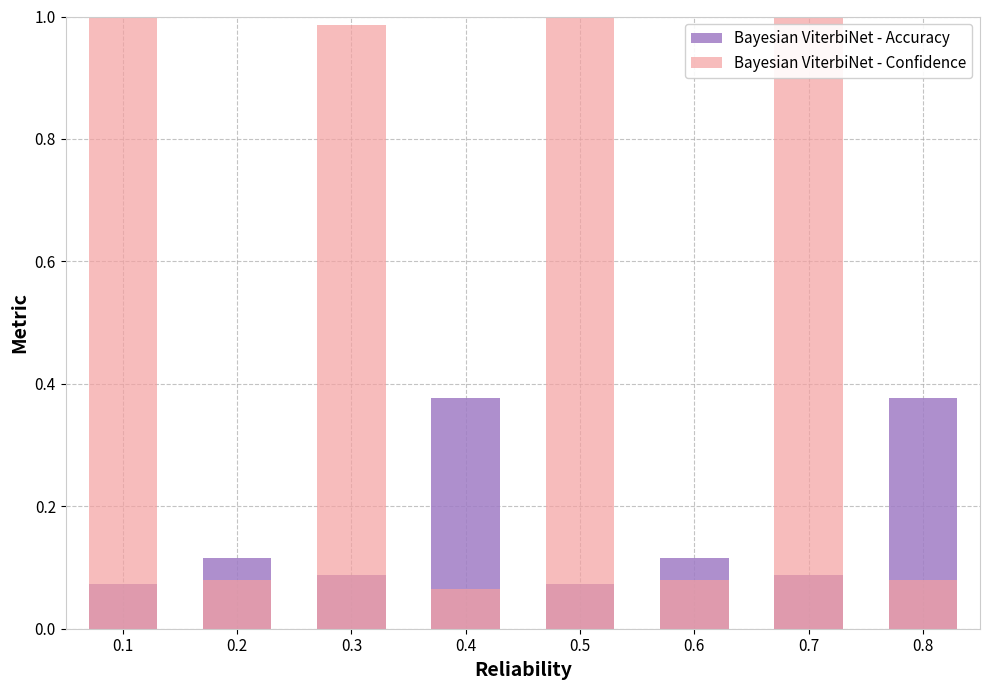

Reading right to left, what are all the values shown in this chart?

Bayesian ViterbiNet - Accuracy: 0.8=0.4	0.7=0.1	0.6=0.1	0.5=0.1	0.4=0.4	0.3=0.1	0.2=0.1	0.1=0.1
Bayesian ViterbiNet - Confidence: 0.8=0.1	0.7=1.0	0.6=0.1	0.5=1.0	0.4=0.1	0.3=1.0	0.2=0.1	0.1=1.0